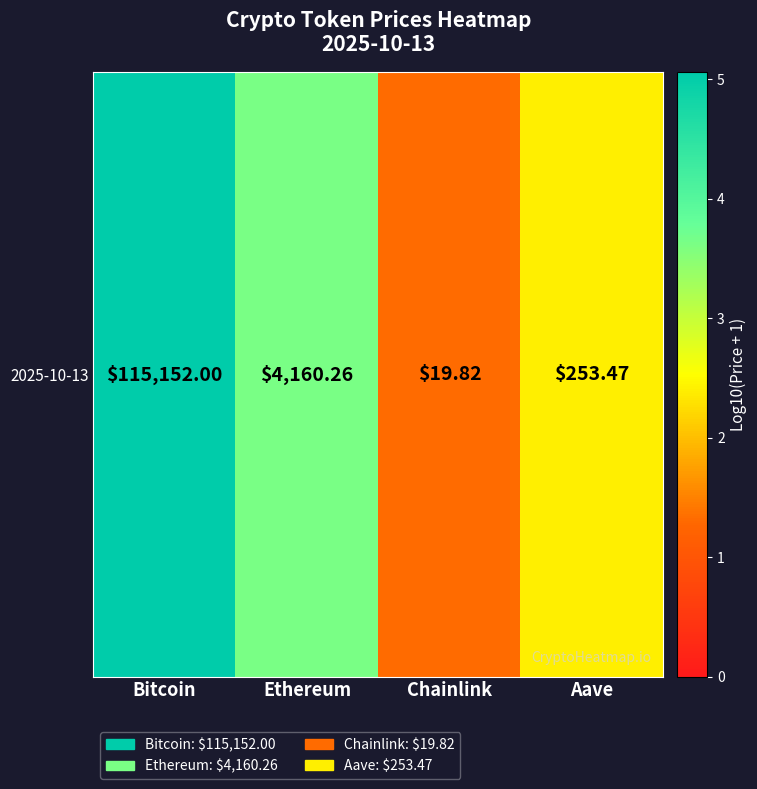

What is the change in value from Ethereum to Aave?

-1.2